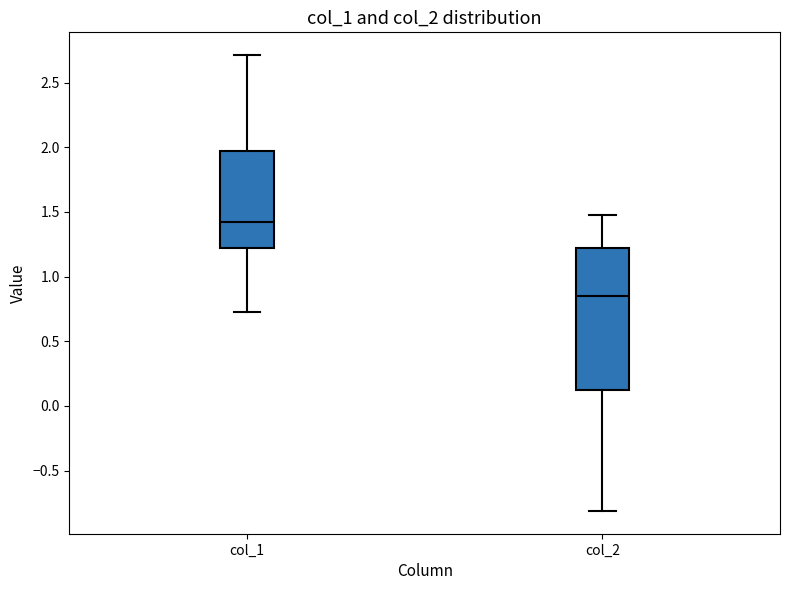

Reading left to right, transcribe this box plot: for each box, give where its median line is, the range the box spans, and where its two whiskers end, as read against the y-axis. The values are not printed on the chart, so give them approximately, as read against the axis.

col_1: median 1.45, box 1.20 to 2.00, whiskers 0.75 to 2.70
col_2: median 0.85, box 0.15 to 1.20, whiskers -0.80 to 1.50